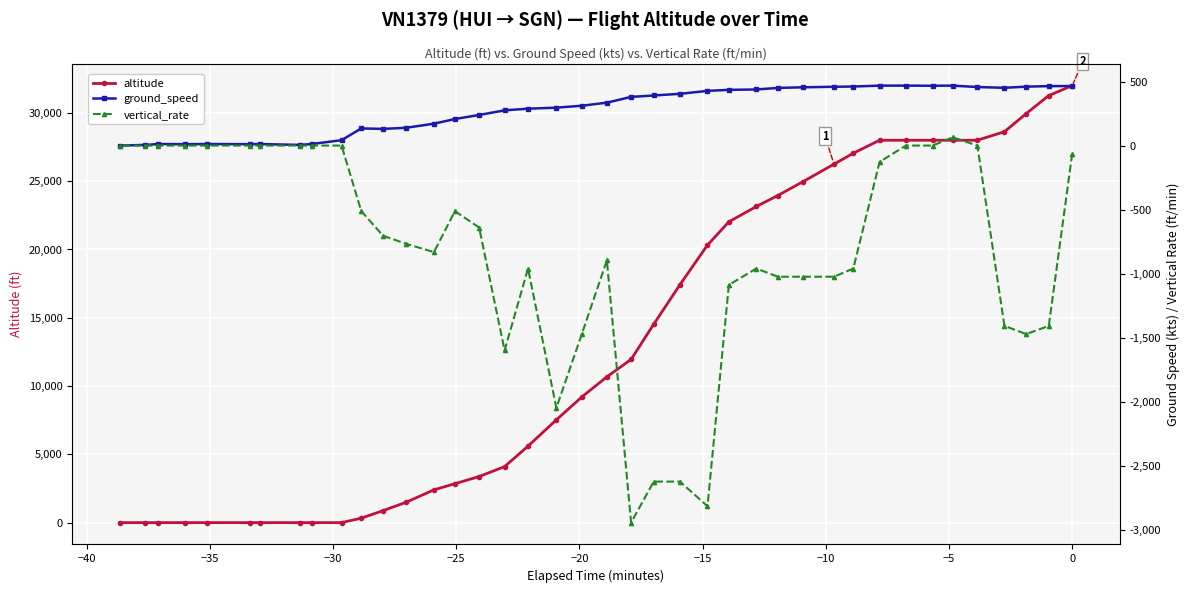

Rank the series by their maximum value, from highest to lowest.

altitude, ground_speed, vertical_rate